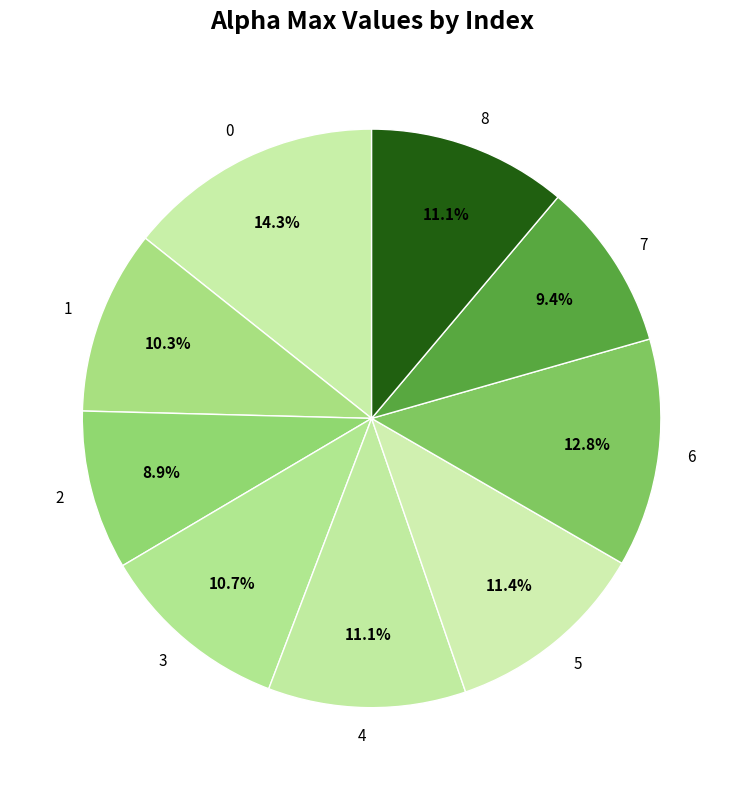

Does 4 account for over 50% of the chart?

No